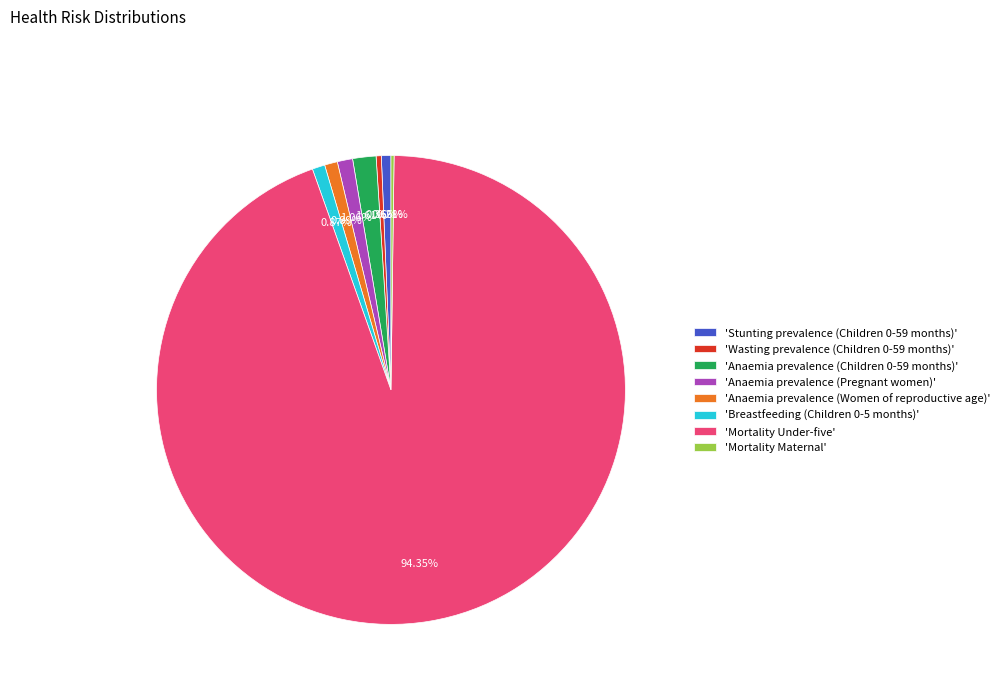

Which has a higher value, 'Wasting prevalence (Children 0-59 months)' or 'Breastfeeding (Children 0-5 months)'?

'Breastfeeding (Children 0-5 months)'